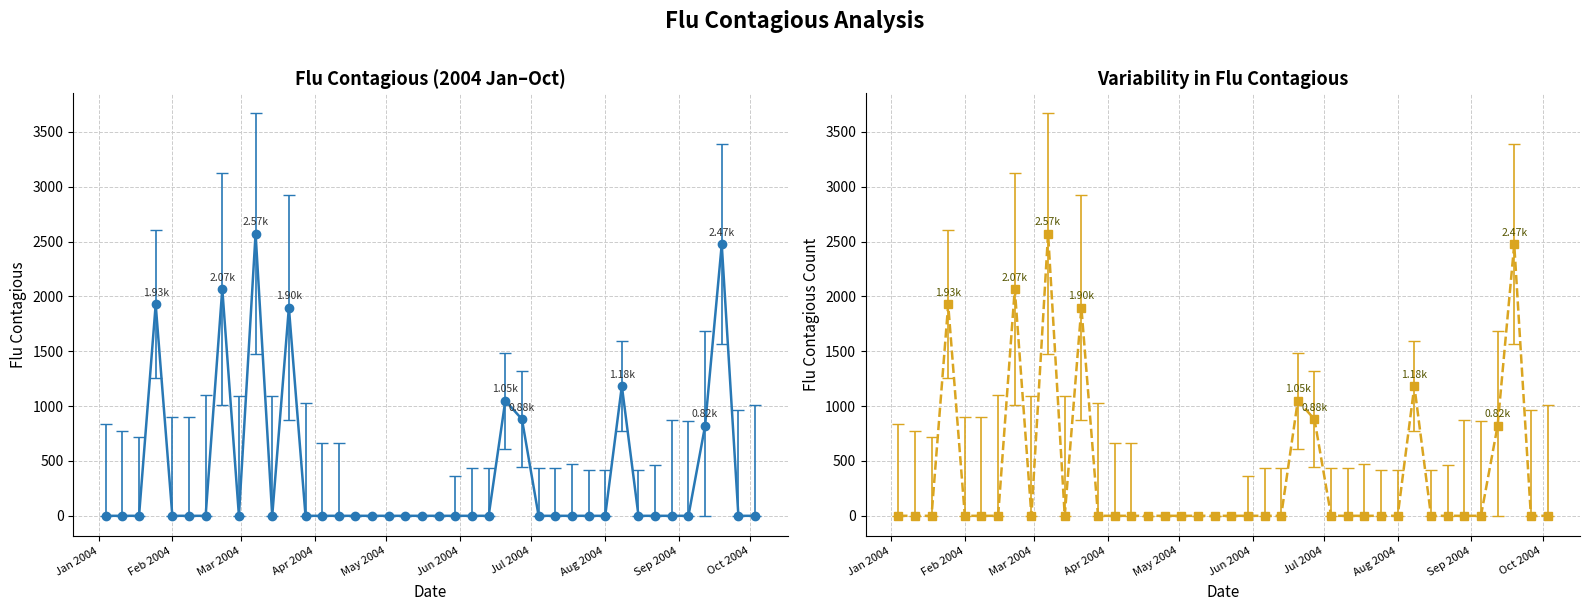

What is the label of the 34th point from the right?

2004-02-15